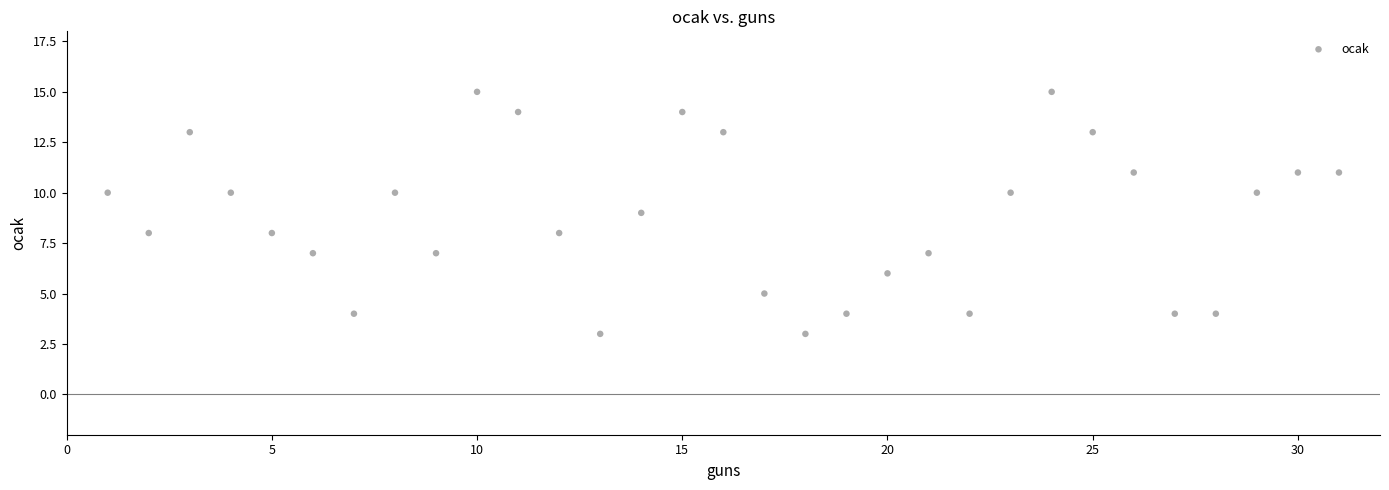

What is the range of X values (max minus min)?

30